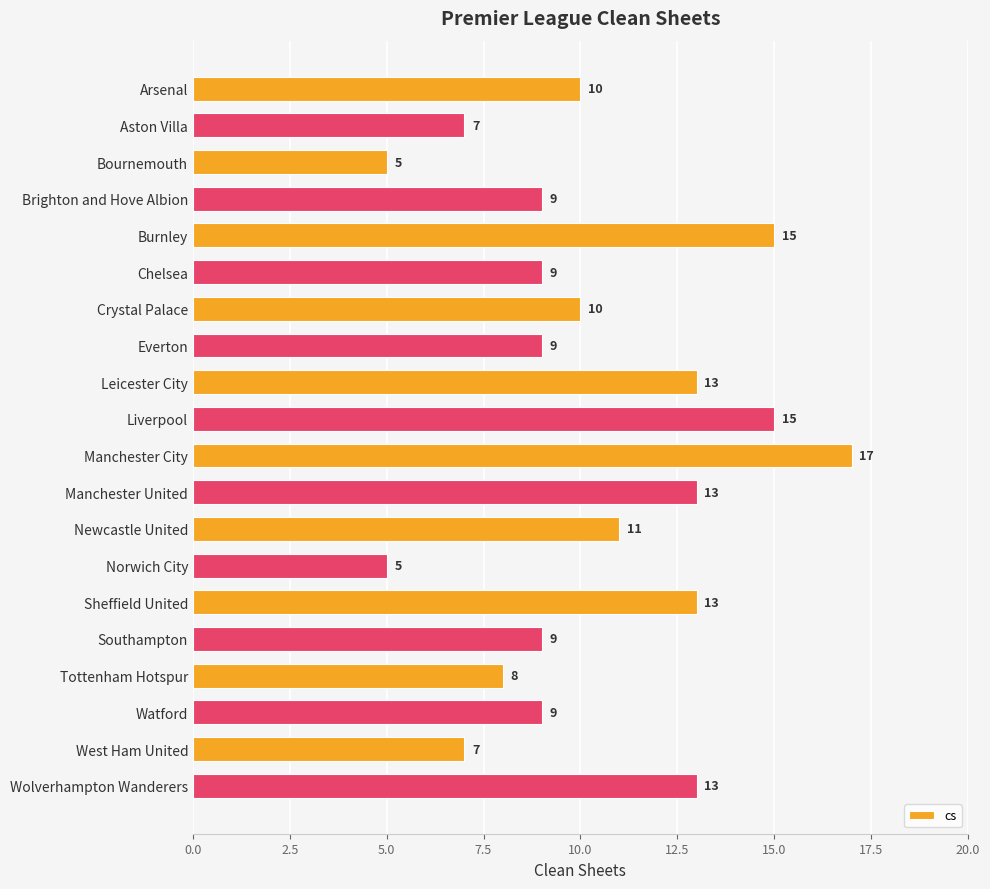

Reading bottom to top, what are all the values shown in this chart?

Wolverhampton Wanderers=13	West Ham United=7	Watford=9	Tottenham Hotspur=8	Southampton=9	Sheffield United=13	Norwich City=5	Newcastle United=11	Manchester United=13	Manchester City=17	Liverpool=15	Leicester City=13	Everton=9	Crystal Palace=10	Chelsea=9	Burnley=15	Brighton and Hove Albion=9	Bournemouth=5	Aston Villa=7	Arsenal=10